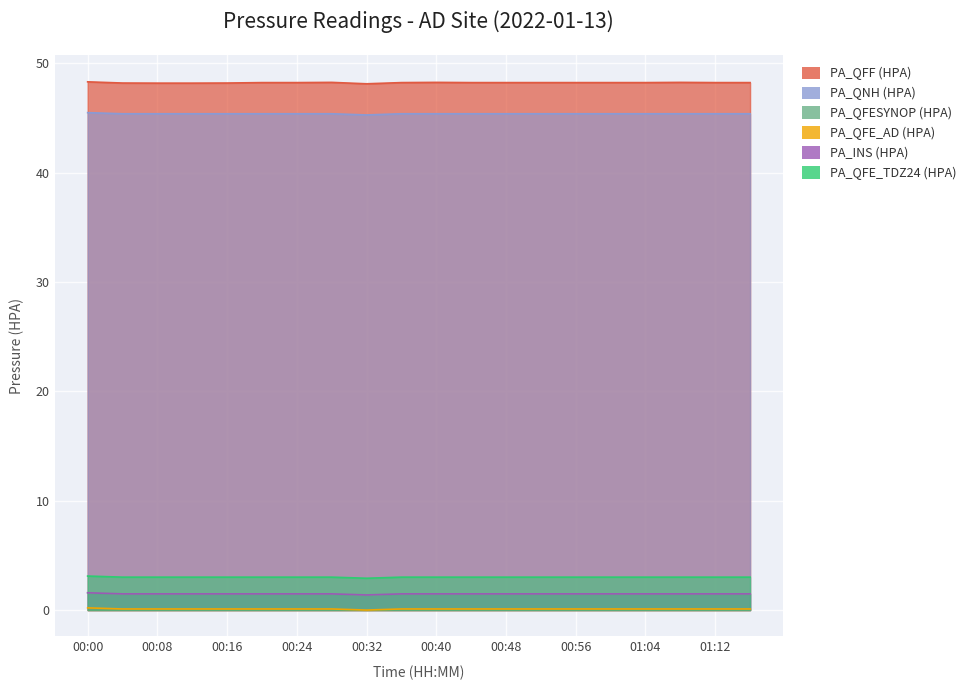

Which category has the lowest value in the PA_QFE_AD (HPA) series?

00:32